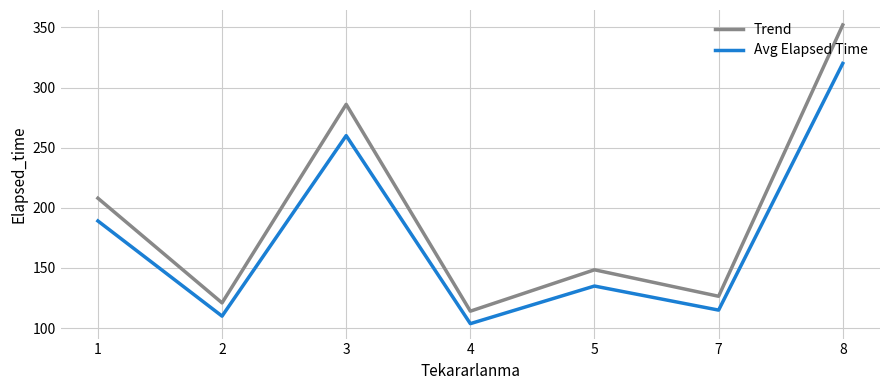

Where does the Avg Elapsed Time series first go above 135?

1